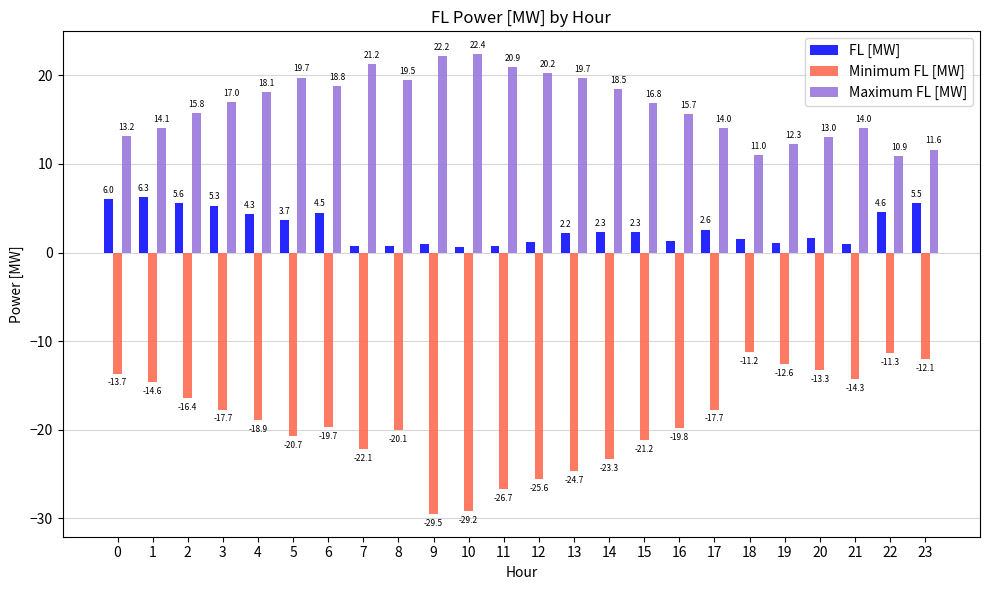

What is the maximum value shown in the chart?

22.4